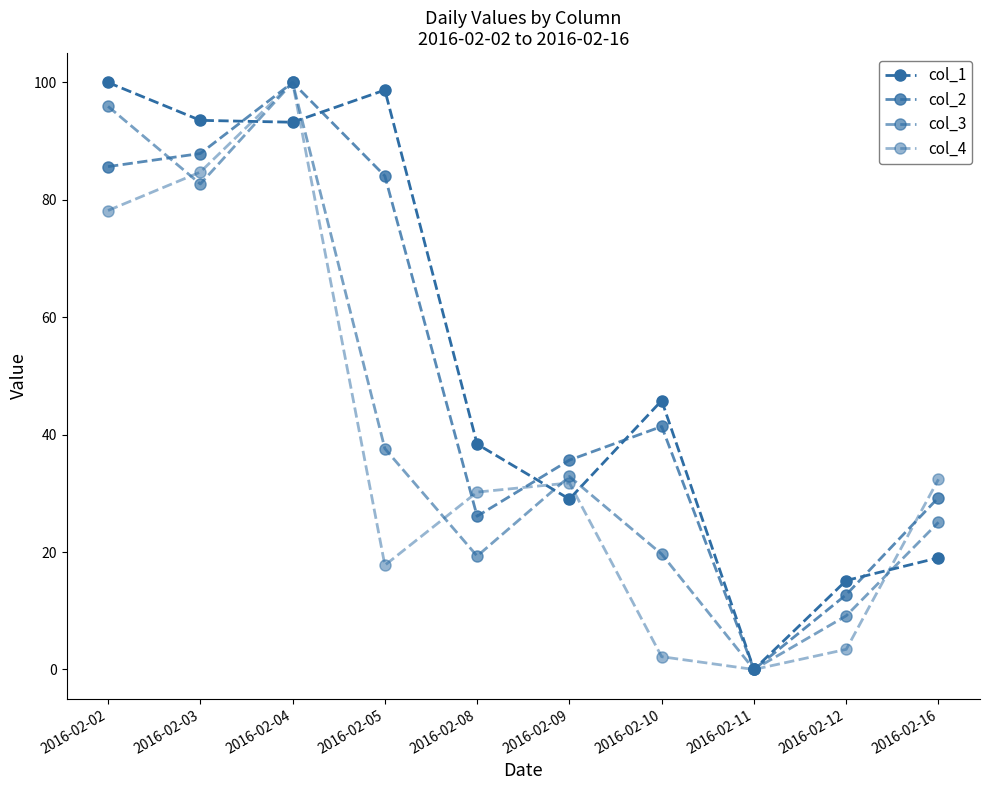

How many values in col_2 are above zero?

9